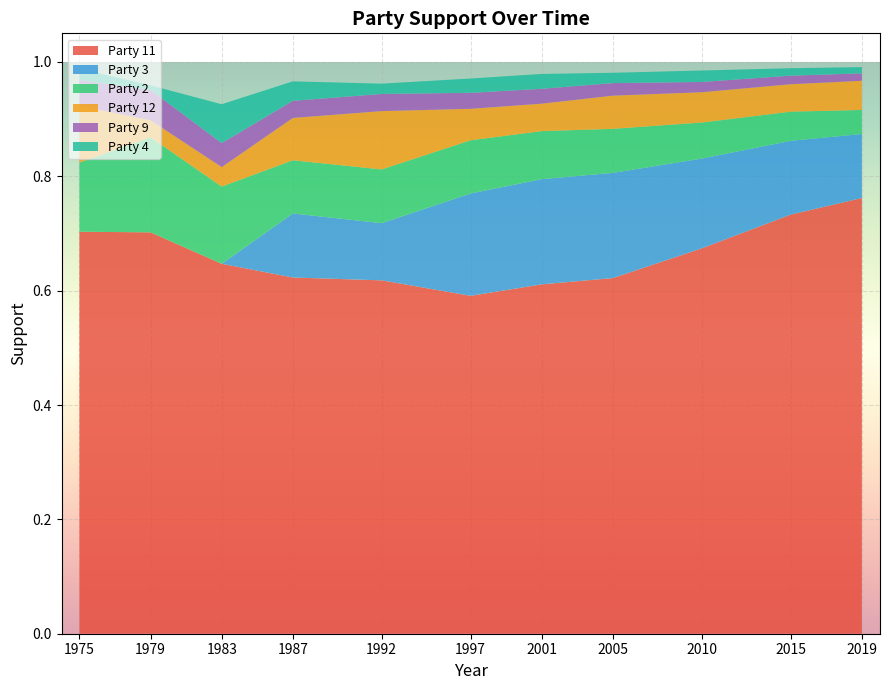

True or false: Party 11 has a value of 0.3 at 1975.

False